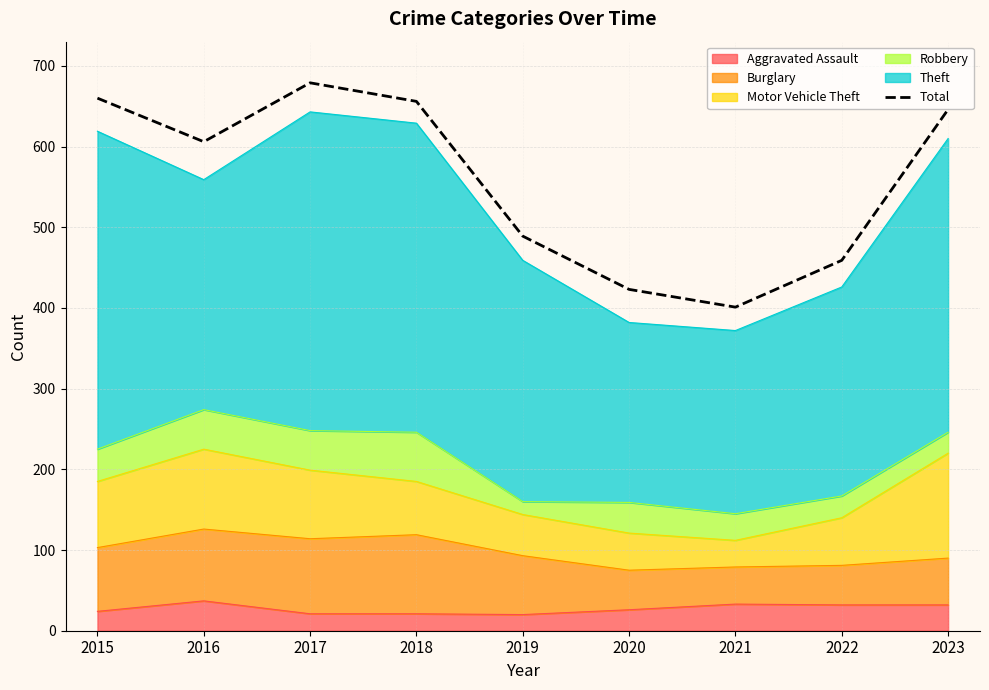

Reading right to left, list all the values displayed in this chart.

646	459	401	423	489	656	679	606	660